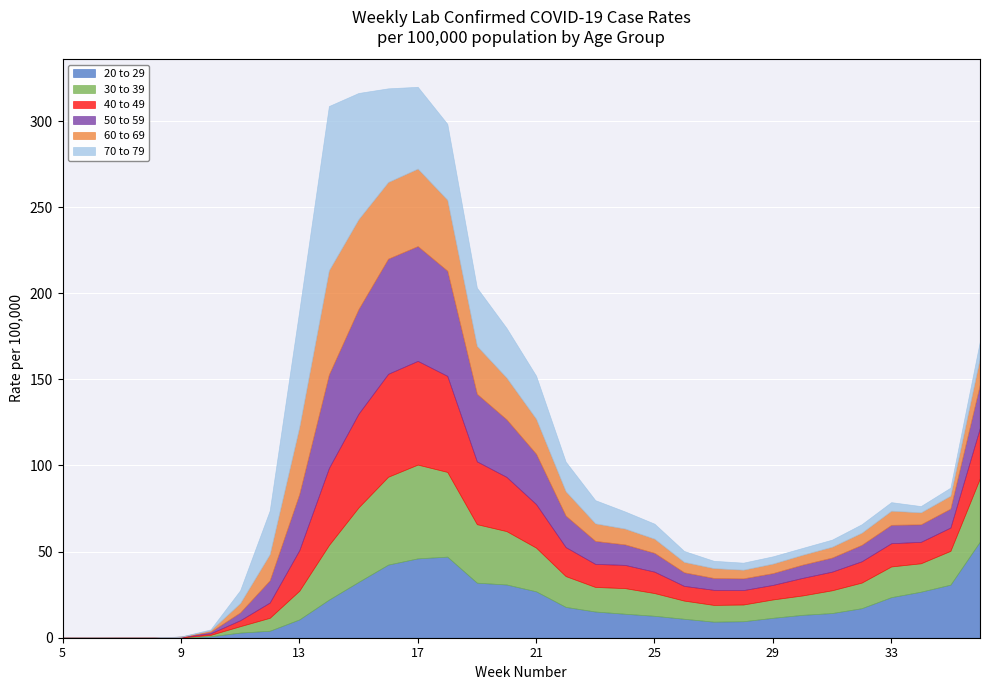

At how many categories does at least one series exceed 15?

17